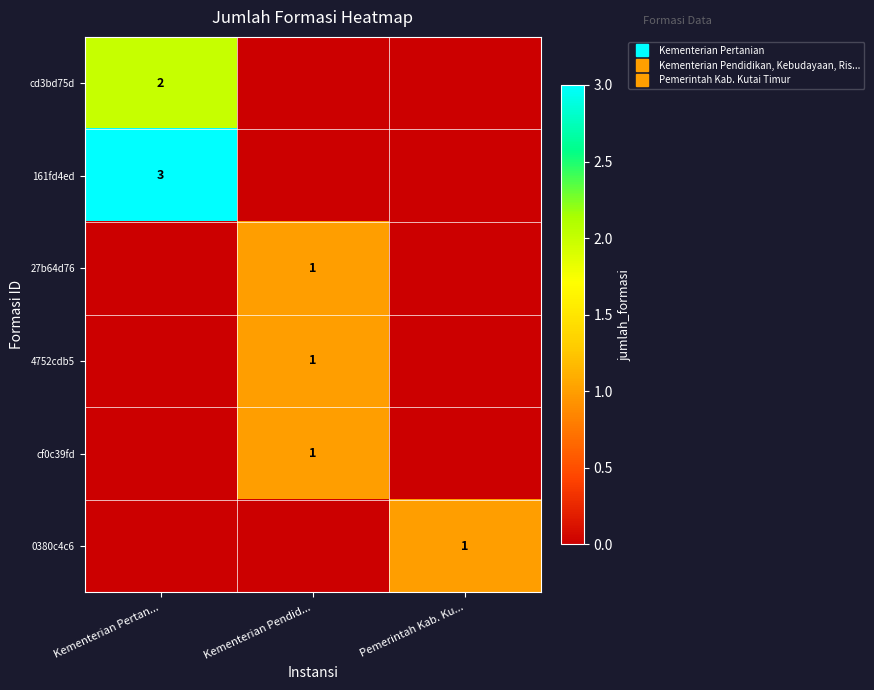

List the series in order of their peak value, highest first.

161fd4ed, cd3bd75d, 27b64d76, 4752cdb5, cf0c39fd, 0380c4c6